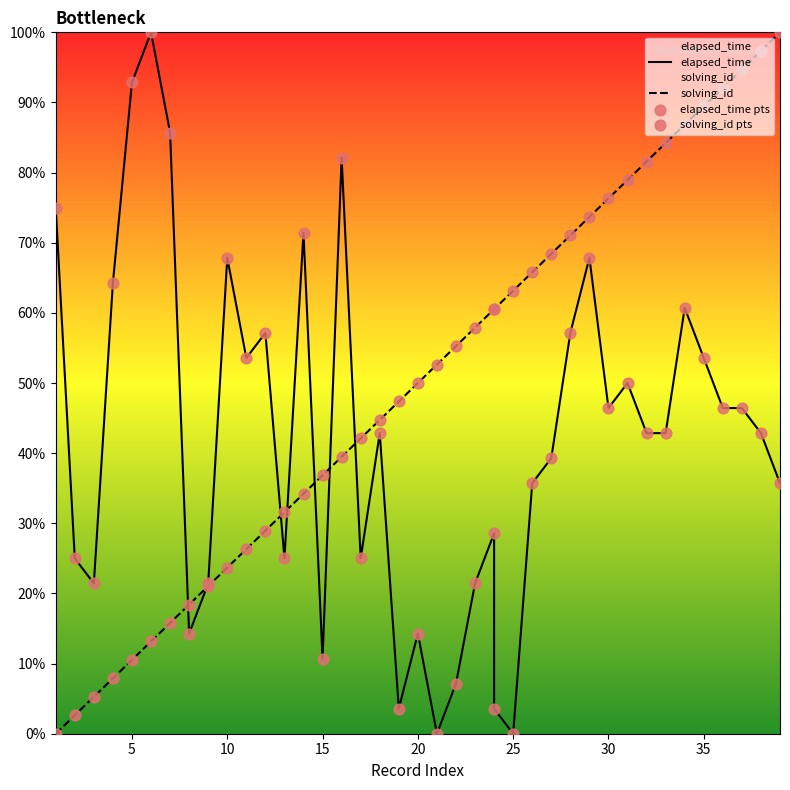

Which series reaches the maximum Y coordinate?

elapsed_time